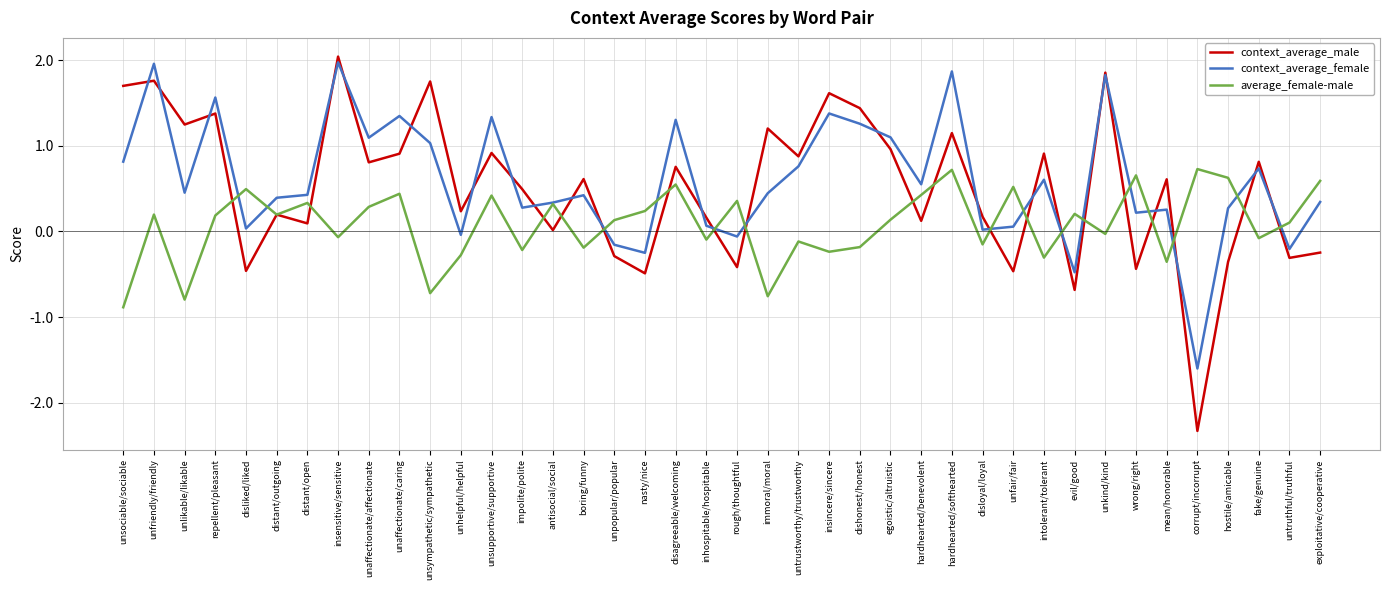

What position from the right is dishonest/honest?

16